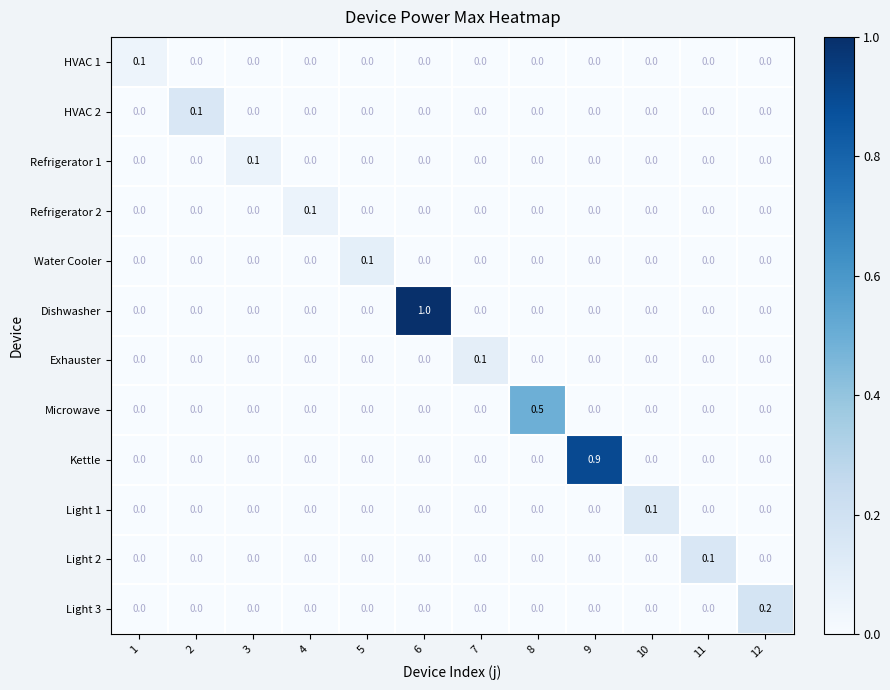

Between 8 and 10, which series saw the biggest shift?

Microwave